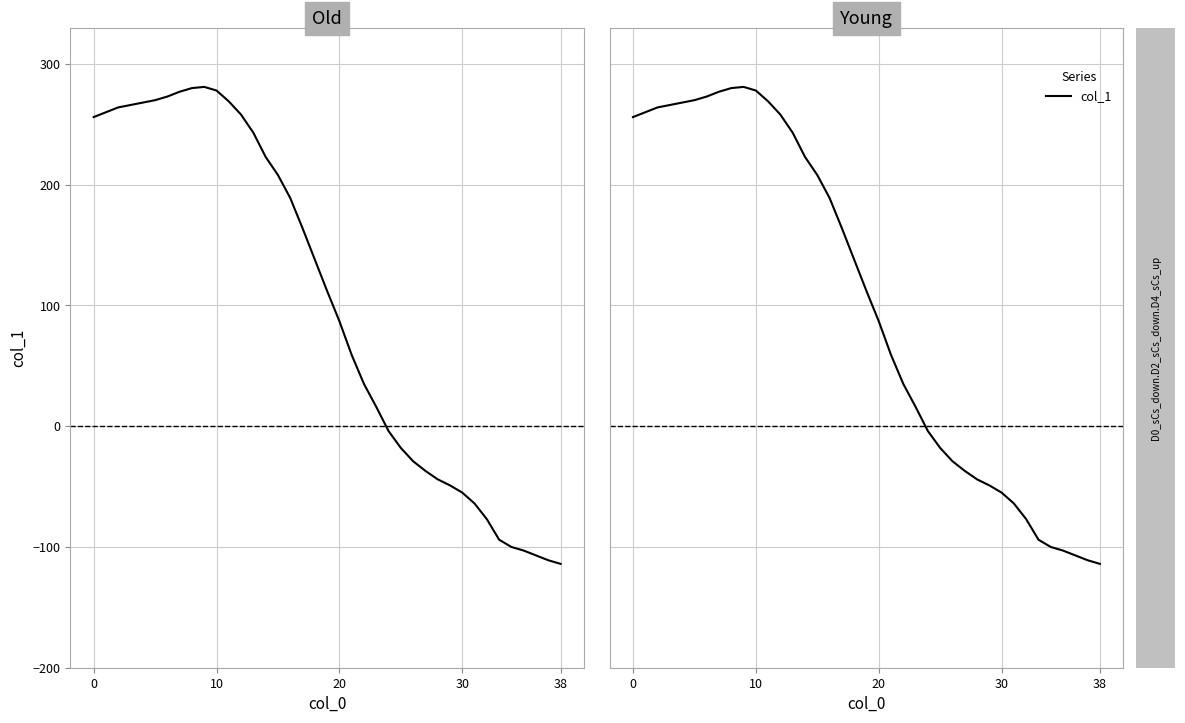

Where is the data nearest to the value 83?

20